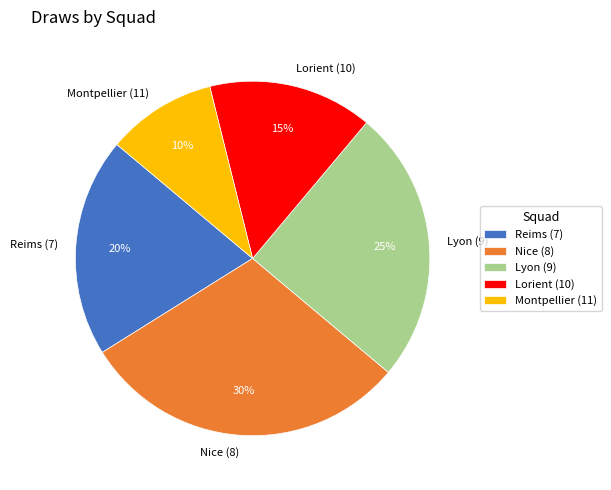

Do Nice (8) and Montpellier (11) together represent more than half of the pie?

No